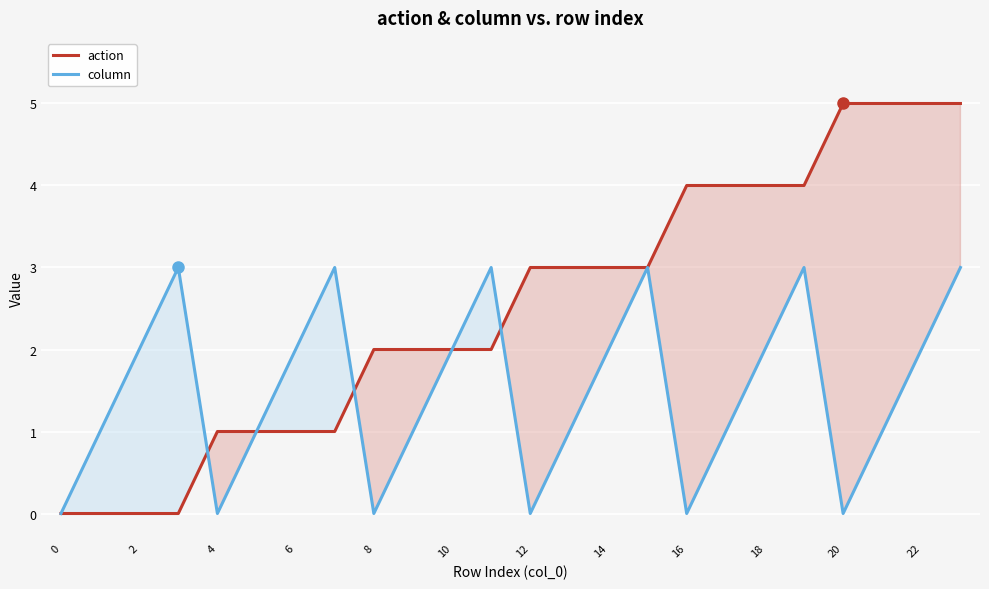

List the series in order of their overall mean, highest first.

action, column